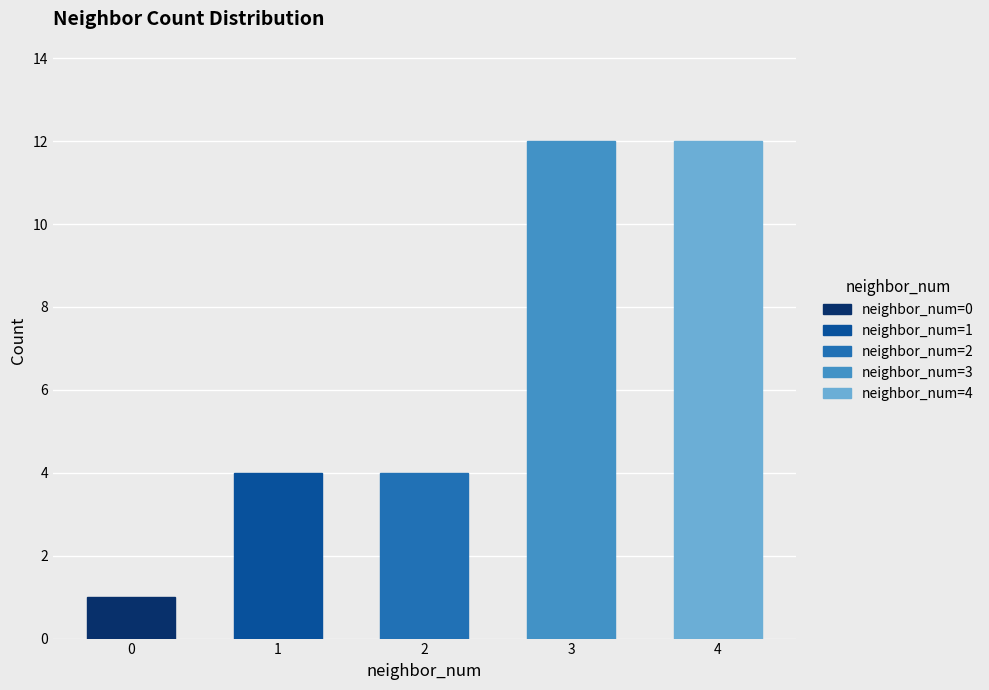

Count the values in the range 4 to 12.

4